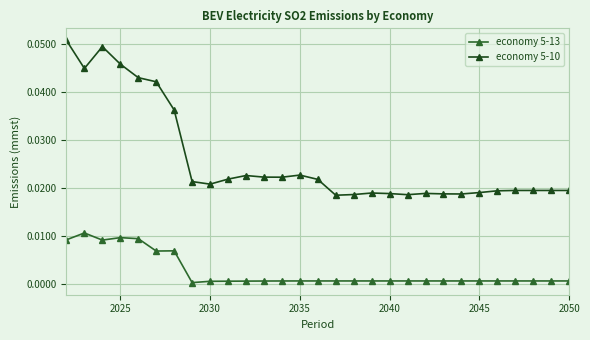

In economy 5-10, how many points are lower than both neighbors (excluding endpoints)?

6